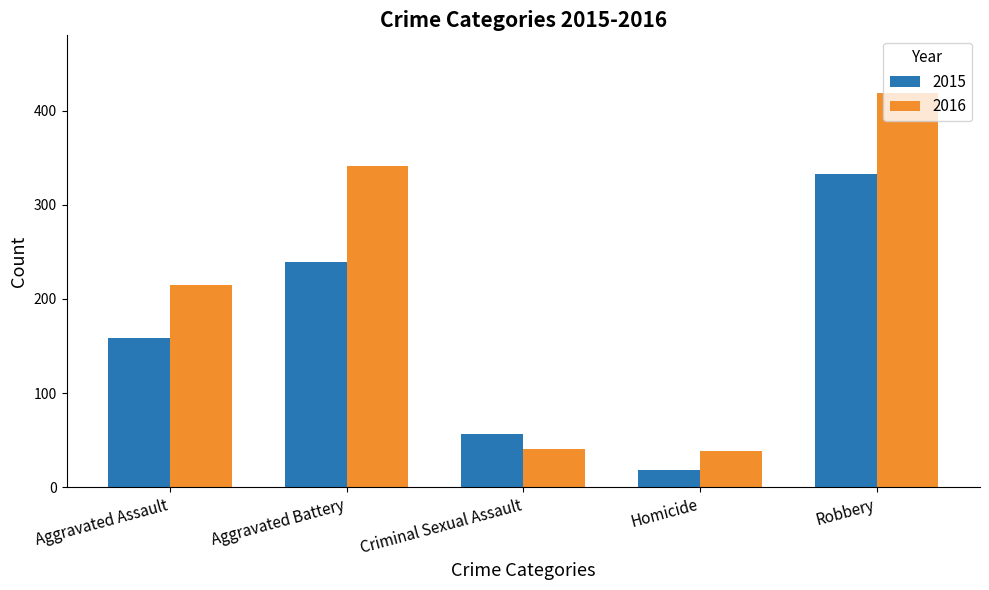

At how many categories does at least one series exceed 364?

1